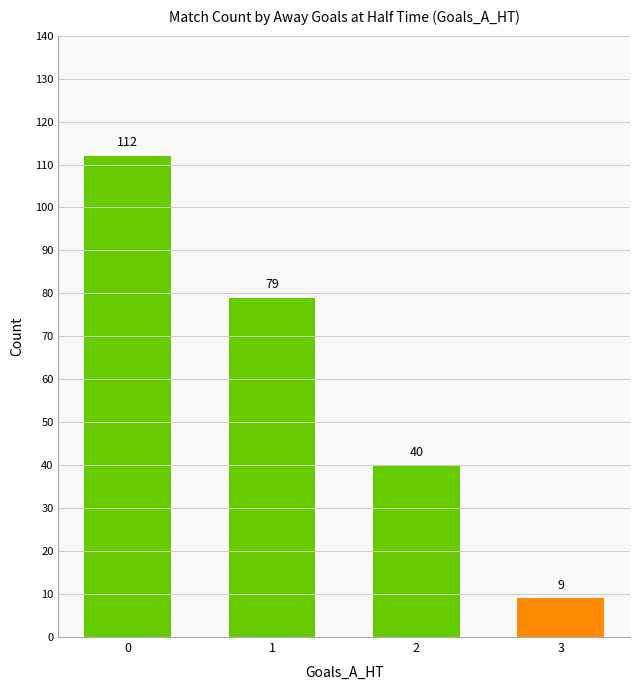

Reading left to right, transcribe all the data shown in this chart.

112	79	40	9